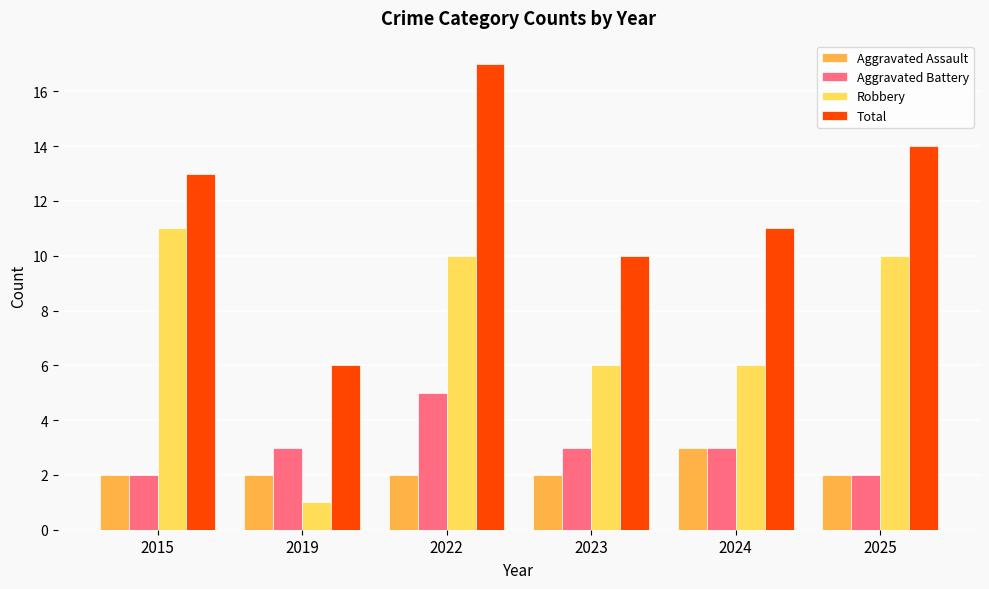

Which label corresponds to the smallest value in the chart?

2019